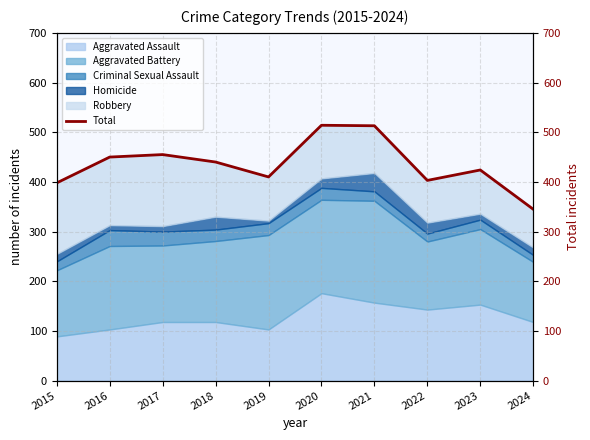

Count the number of values greater than 440.

4